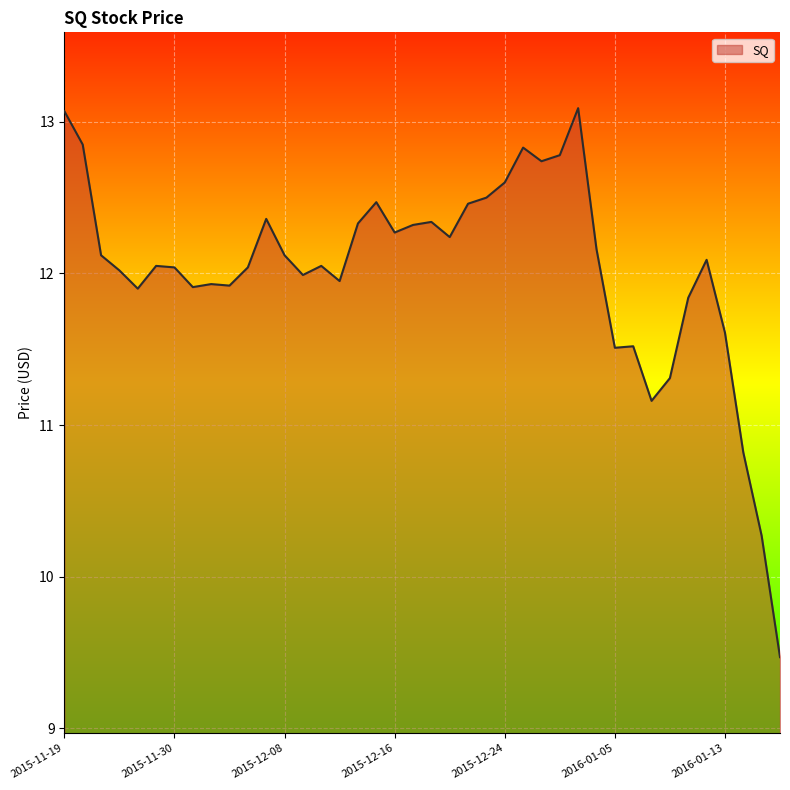

What is the difference between the maximum and minimum values?

3.6